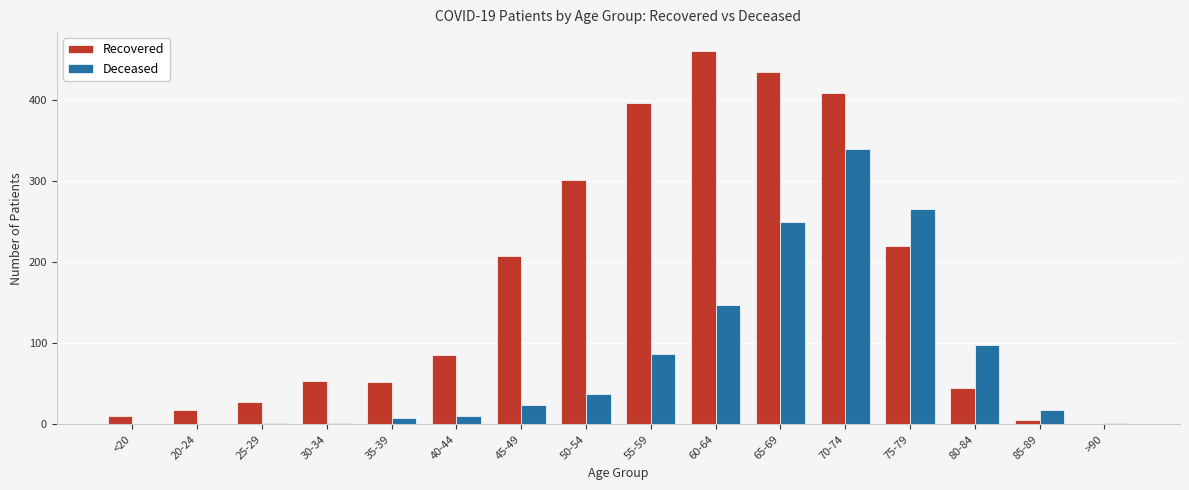

What is the sum of all Deceased values?

1292